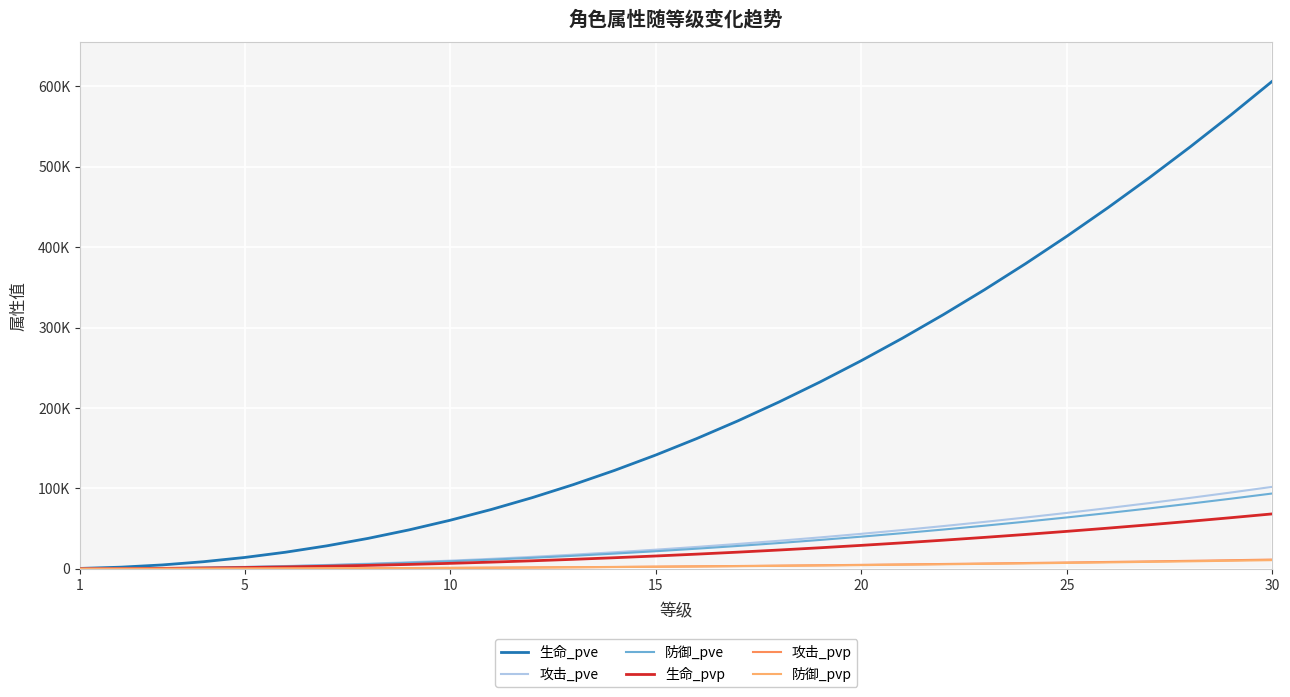

Is this an area chart (filled region under the line)?

No